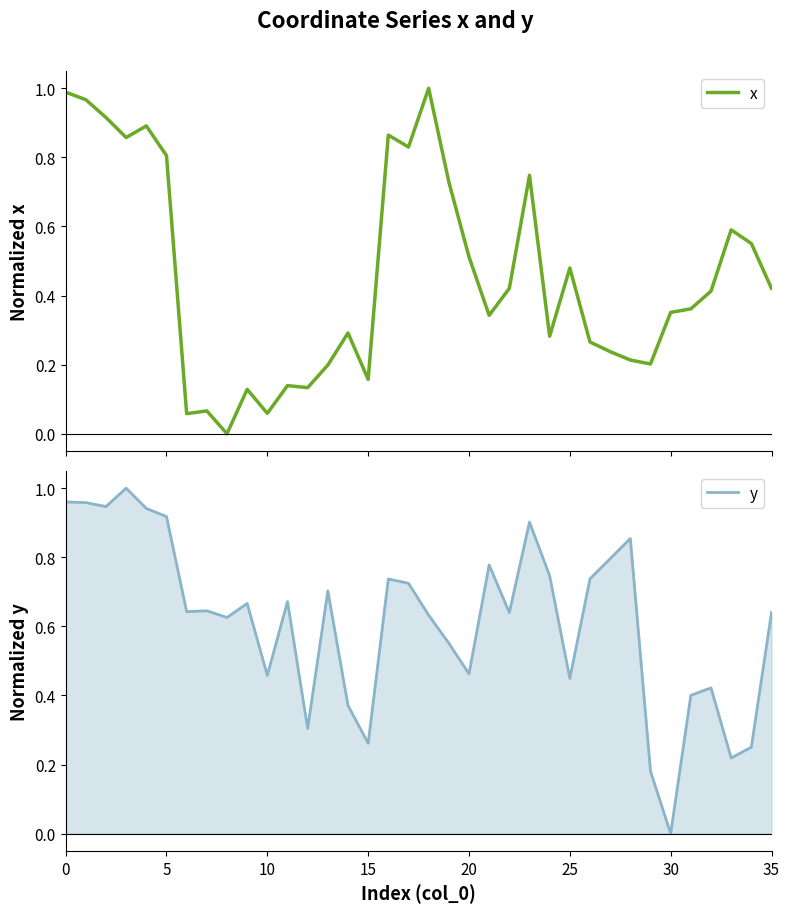

At which category does the chart reach its peak across all series?

18